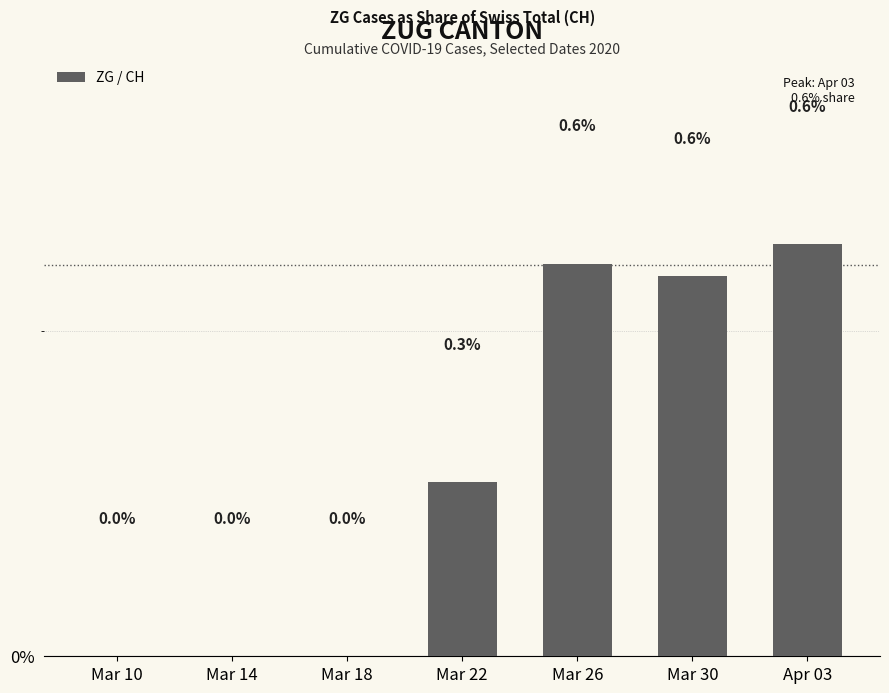

At which label is the value closest to 0?

Mar 10